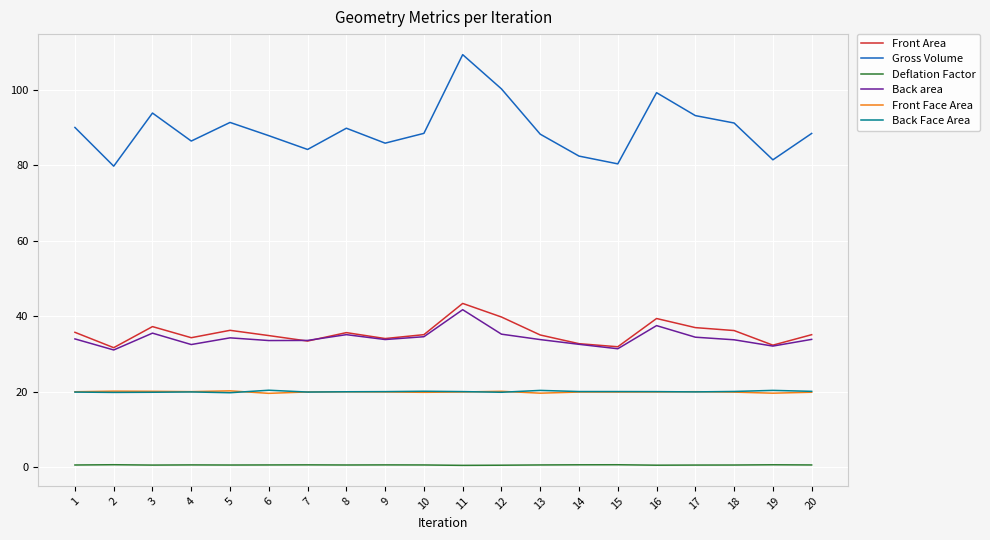

At which category is the sum across all series the highest?

11